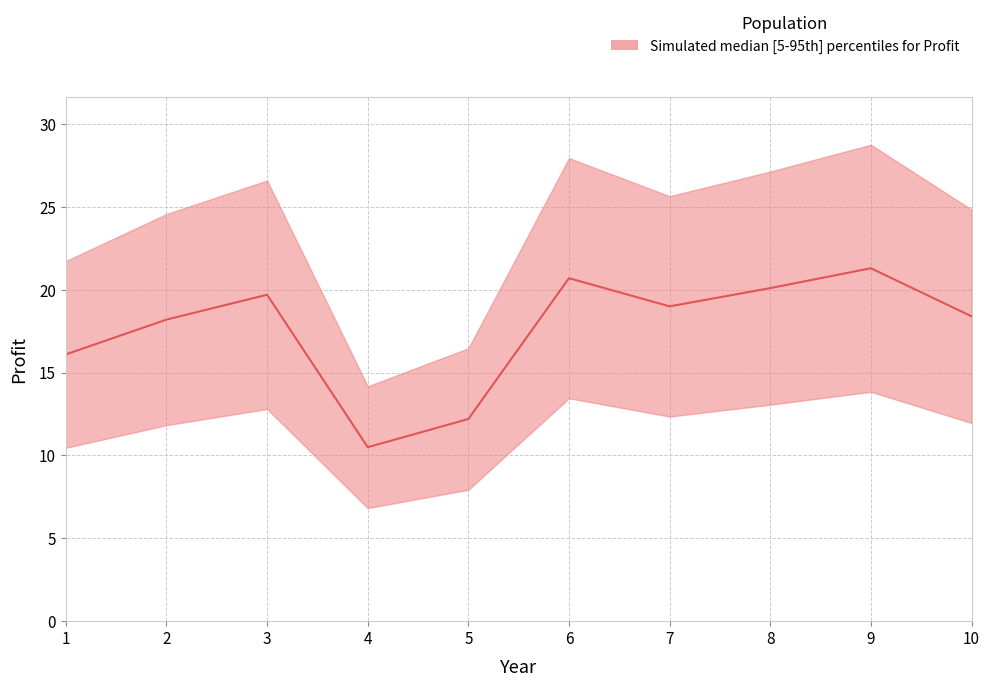

What is the greatest value displayed?

21.3